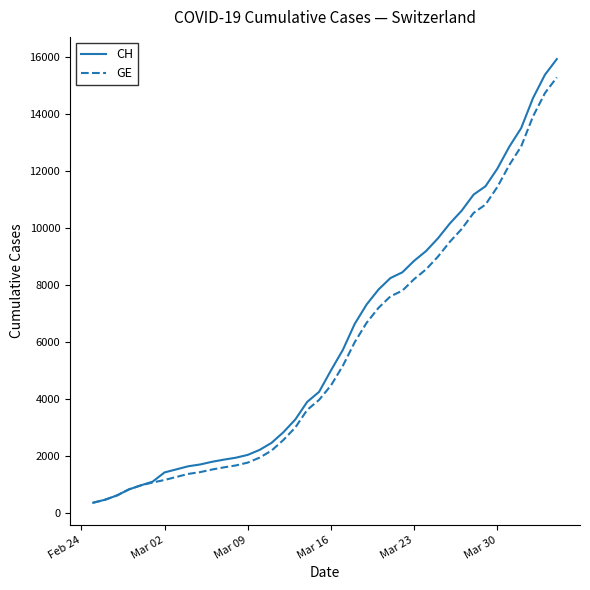

What is the highest value of the GE series?

15284